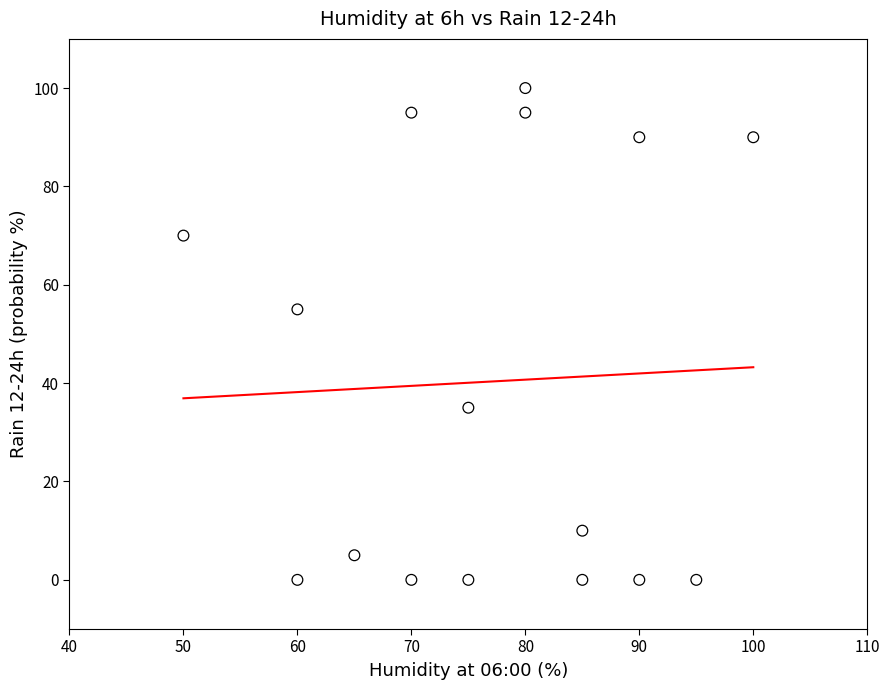

What Y value in the scatter plot is closest to 50?

55